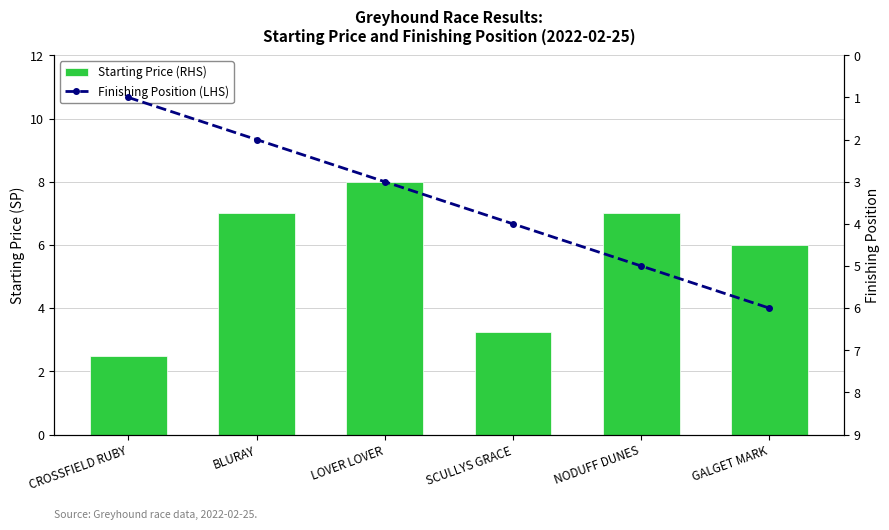

At which label does Starting Price (RHS) first exceed 7?

LOVER LOVER